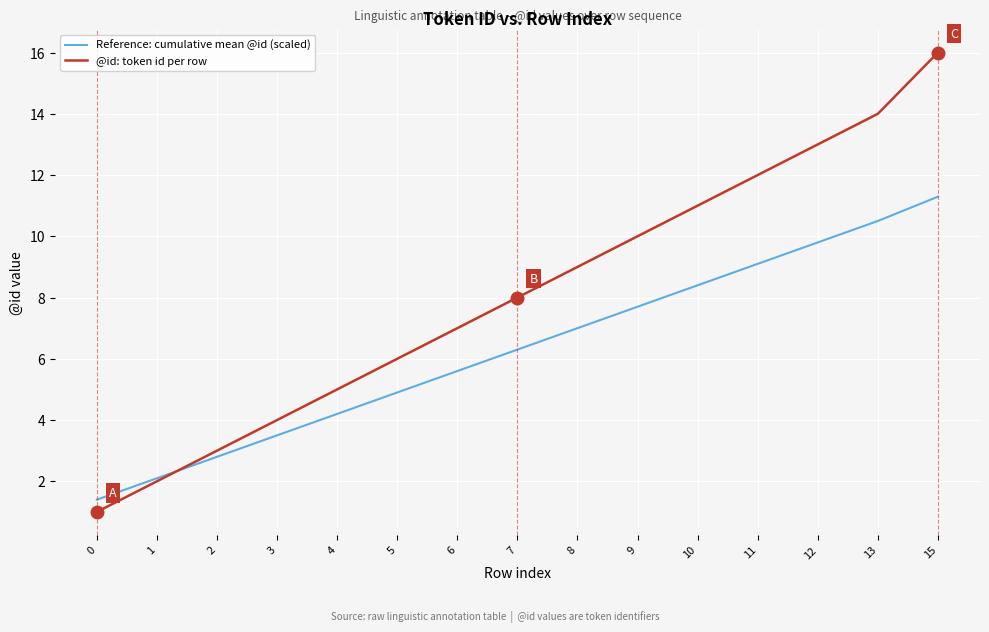

List the series in order of their peak value, lowest first.

Reference: cumulative mean @id (scaled), @id: token id per row